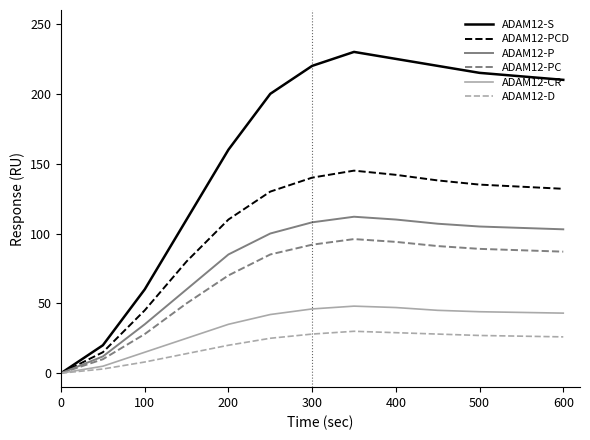

What is the maximum value shown in the chart?

230